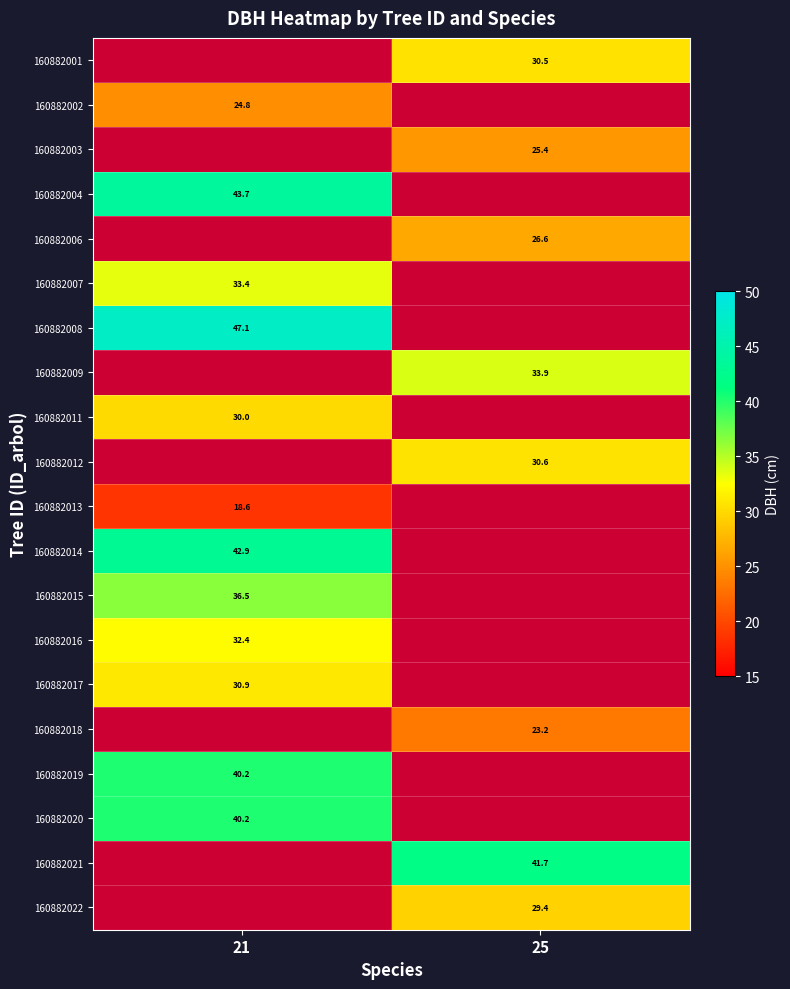

Which has a higher value, 25 or 21?

25